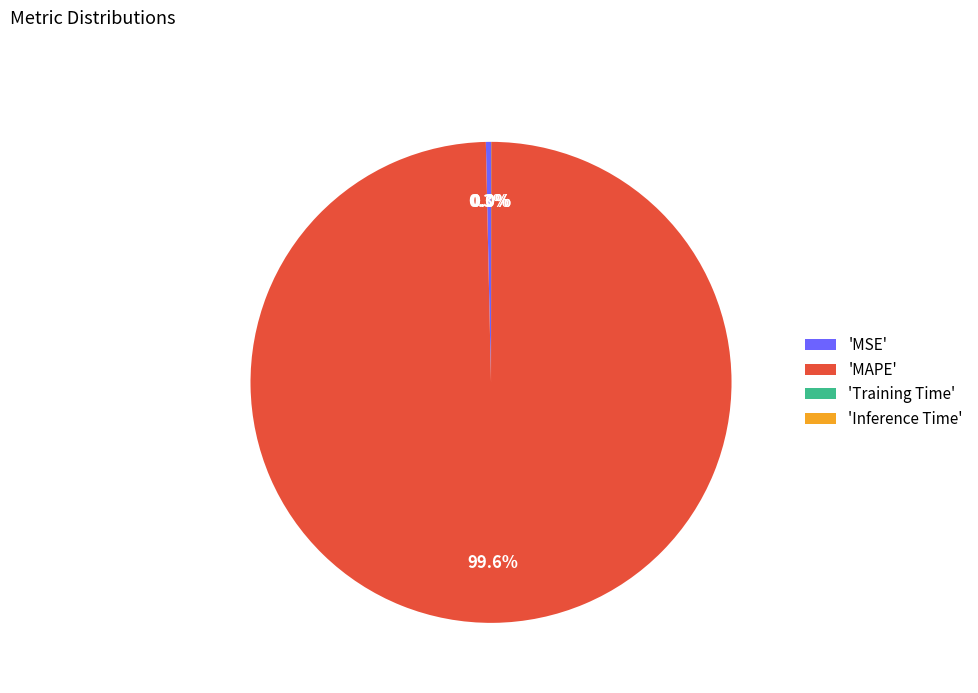

Which slice is the largest?

'MAPE'